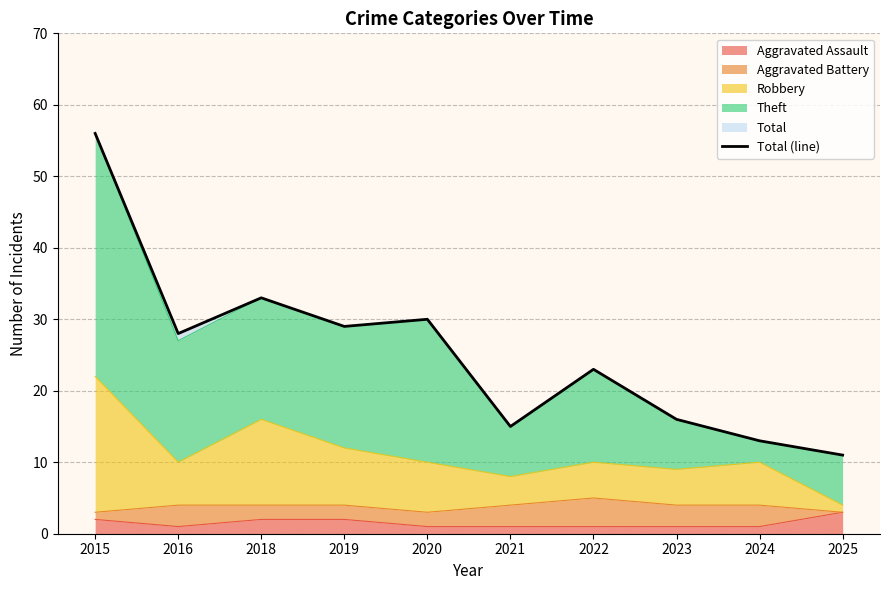

Does the chart have visible grid lines?

Yes